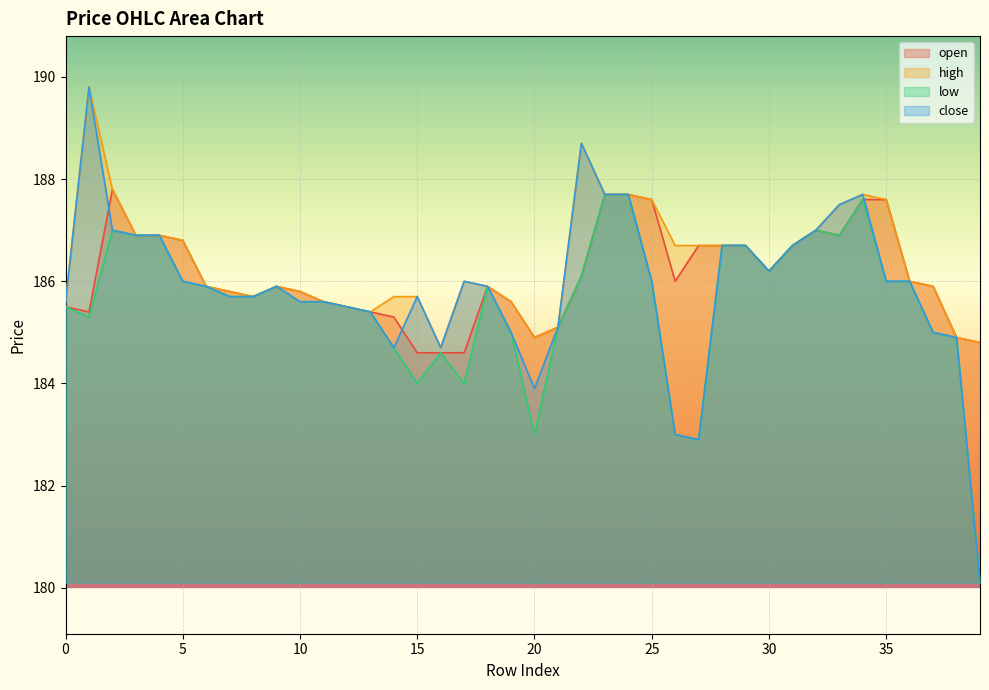

Rank the categories by high value from highest to lowest.

1, 22, 2, 23, 24, 34, 25, 35, 33, 32, 3, 4, 5, 26, 27, 28, 29, 31, 30, 17, 36, 6, 9, 18, 37, 7, 10, 8, 14, 15, 0, 11, 19, 12, 13, 21, 20, 38, 39, 16